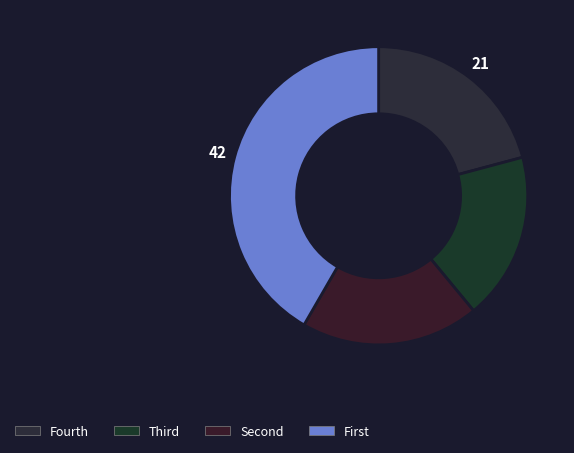

Count the number of slices in the pie.

4